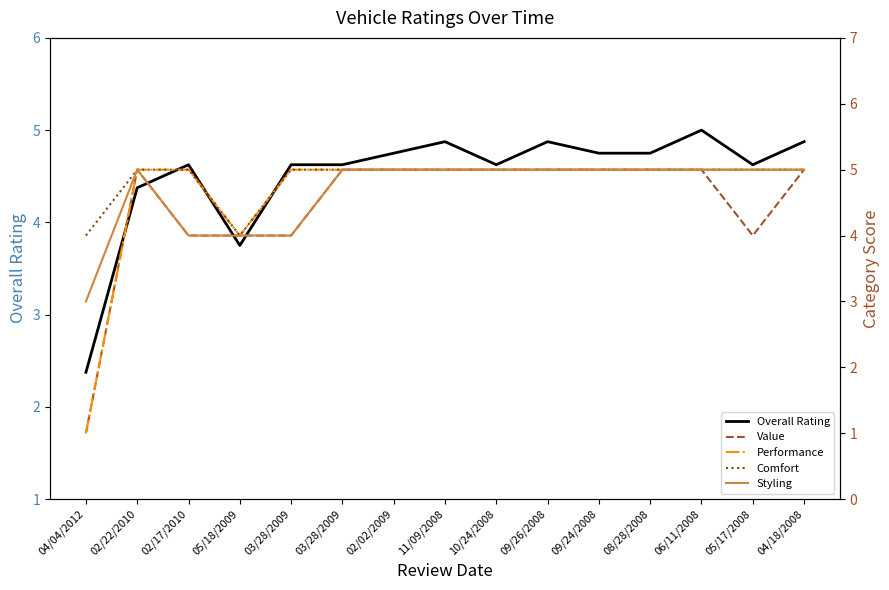

How many series are shown in this chart?

5